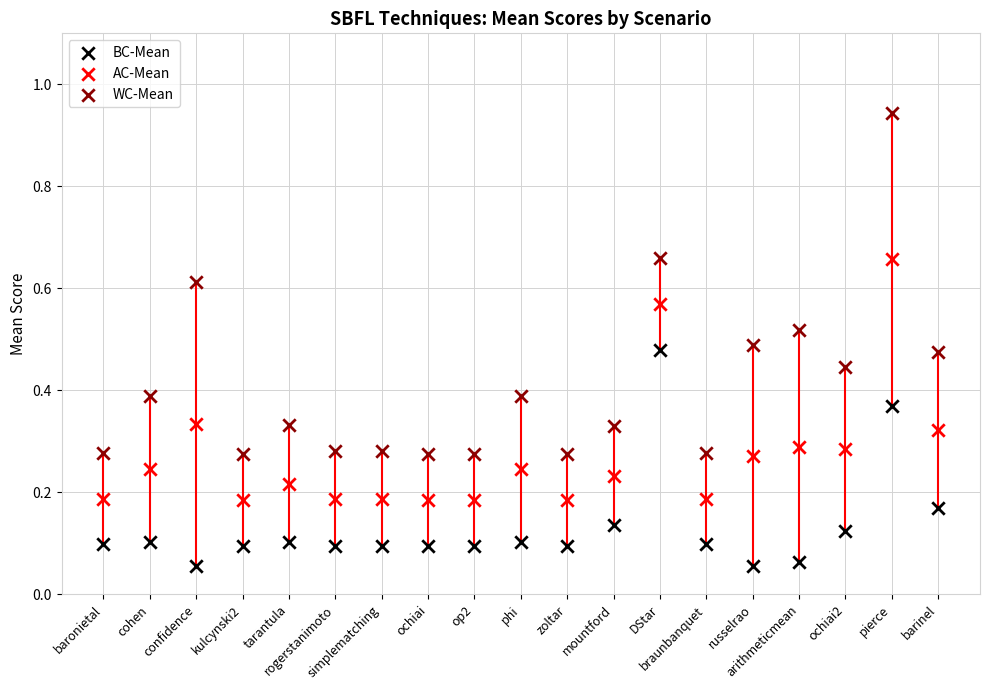

Which series contains the lowest Y value?

BC-Mean